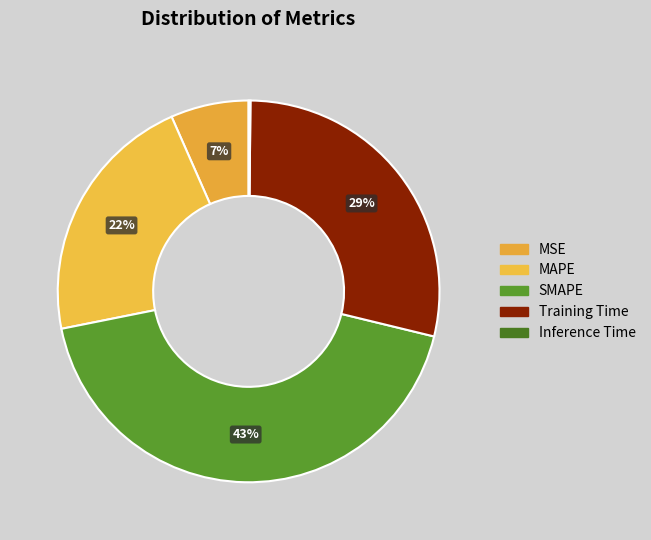

To the nearest percent, what is the combined percentage of MSE and Training Time?

35%